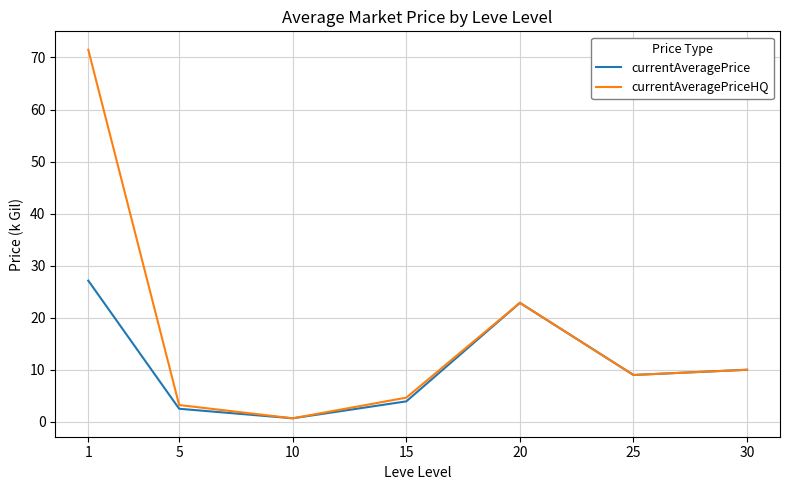

What is the total value across all series at 15?

8.6